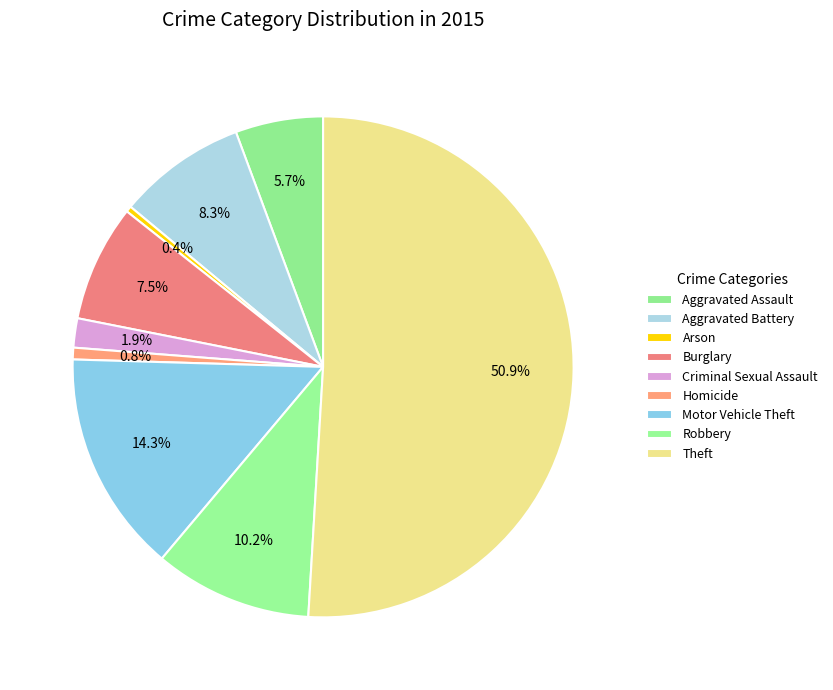

True or false: Burglary accounts for 1% of the total.

False